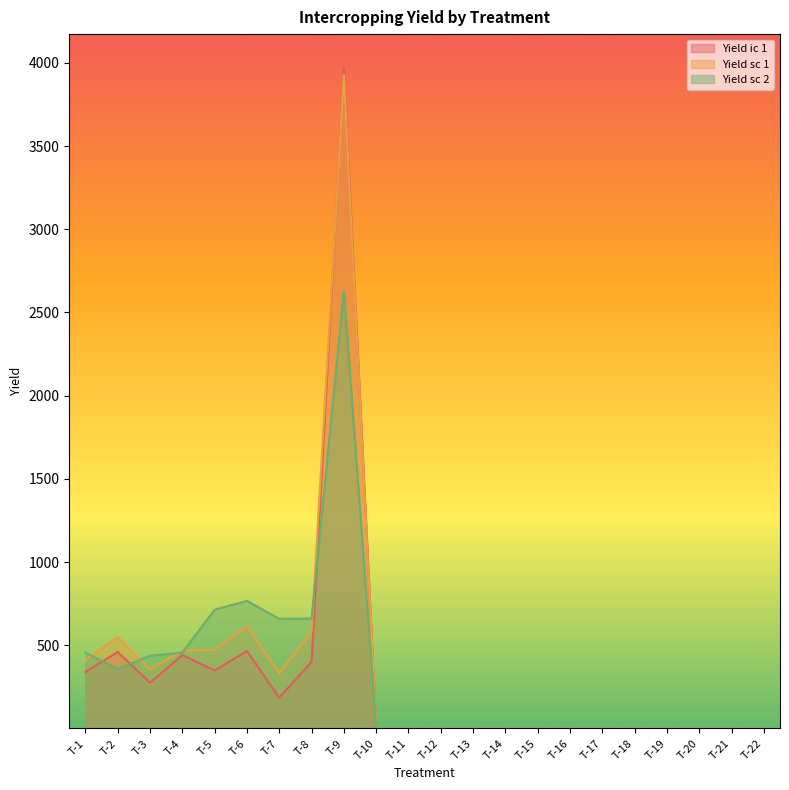

Reading left to right, what are all the values shown in this chart?

Yield ic 1: 340.1	459.9	274.9	441.1	348.7	465.5	185.1	400.6	3974.0	0.9	1.3	2.0	1.1	1.6	2.3	2.4	2.1	2.2	2.5	2.3	2.2	1.5
Yield sc 1: 412.0	550.0	355.0	467.0	473.0	615.0	332.0	579.0	3927.0	3.7	3.7	3.7	3.7	3.7	3.7	3.7	3.7	3.7	3.7	3.7	3.7	3.7
Yield sc 2: 456.0	357.0	437.0	456.0	714.0	767.0	659.0	661.0	2630.0	3.7	3.7	3.7	3.7	3.7	3.7	3.7	3.7	3.7	3.7	3.7	3.7	3.7